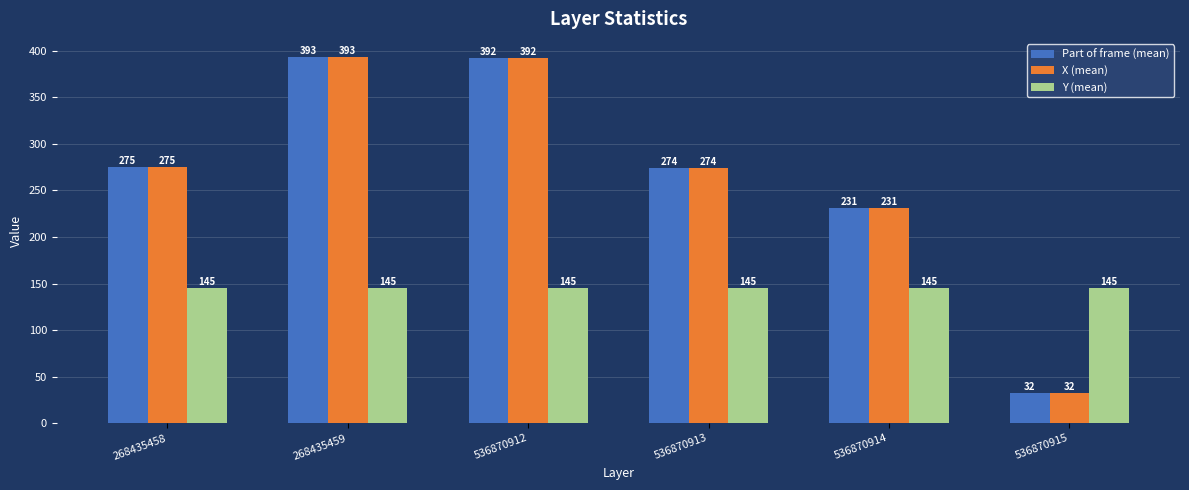

What is the sum of the Y (mean) values at 536870912 and 268435458?

290.0